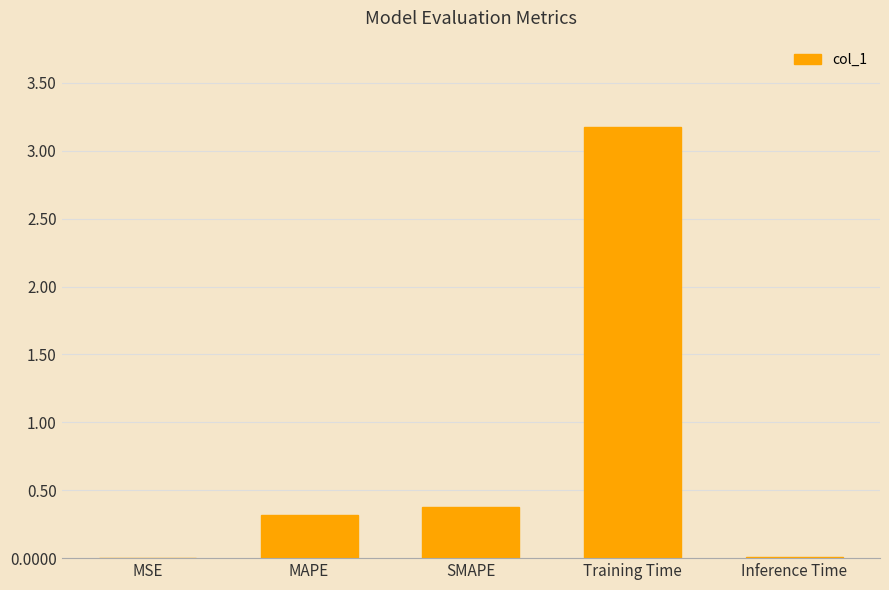

Which has a higher value, SMAPE or Training Time?

Training Time